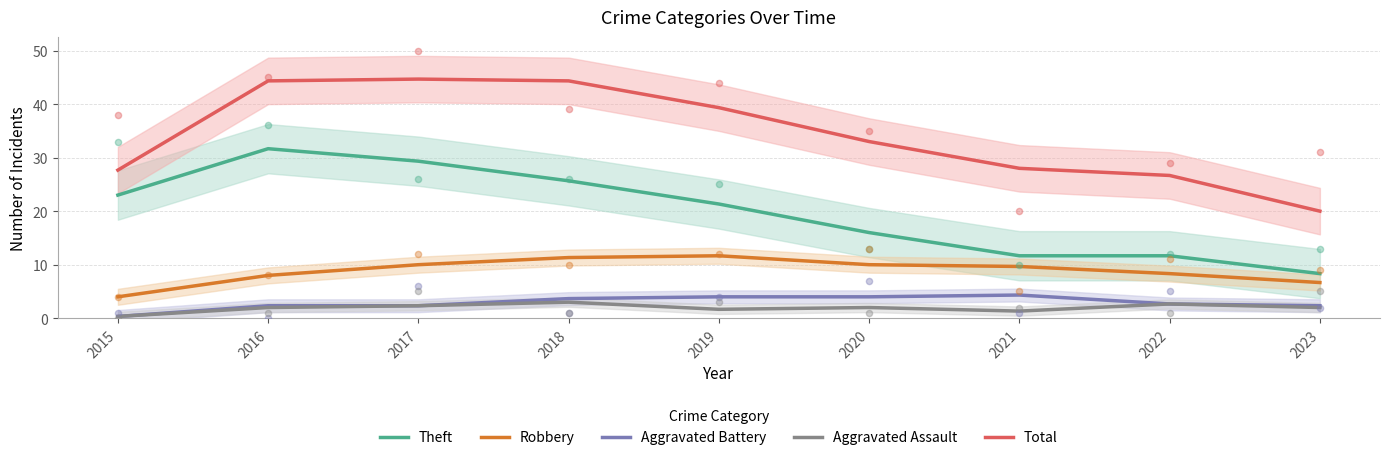

What are all the series names shown in the legend?

Theft, Robbery, Aggravated Battery, Aggravated Assault, Total